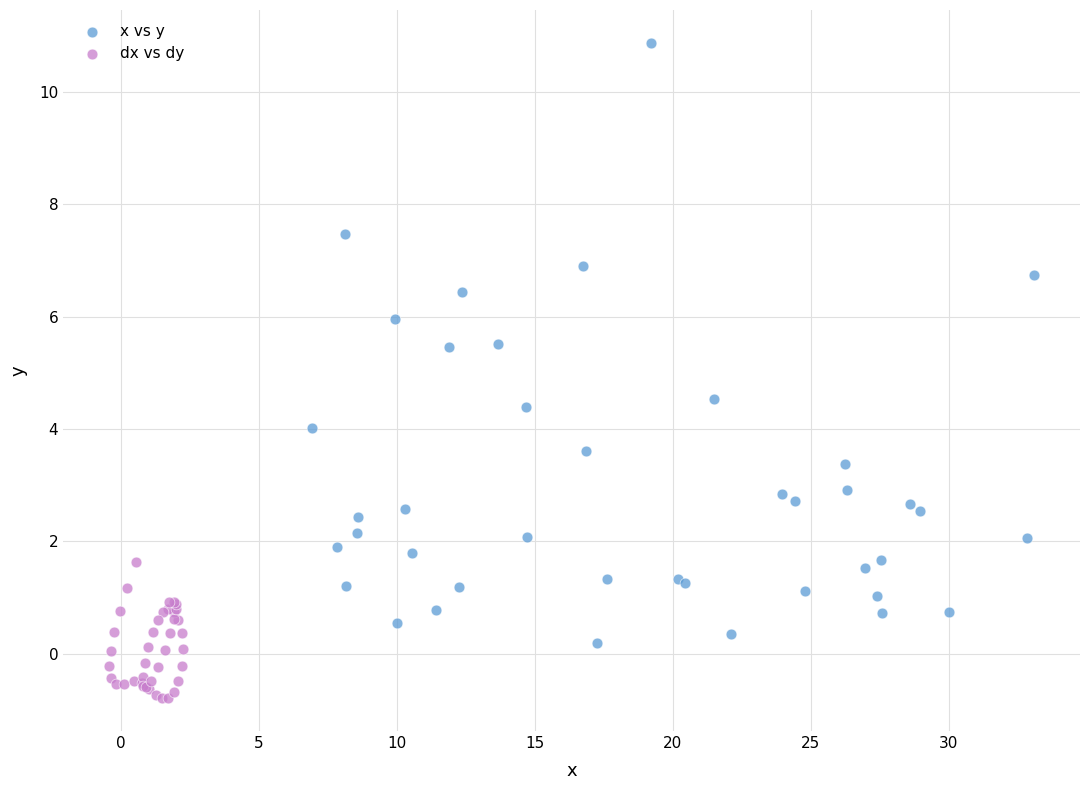

Which series reaches the minimum Y coordinate?

dx vs dy